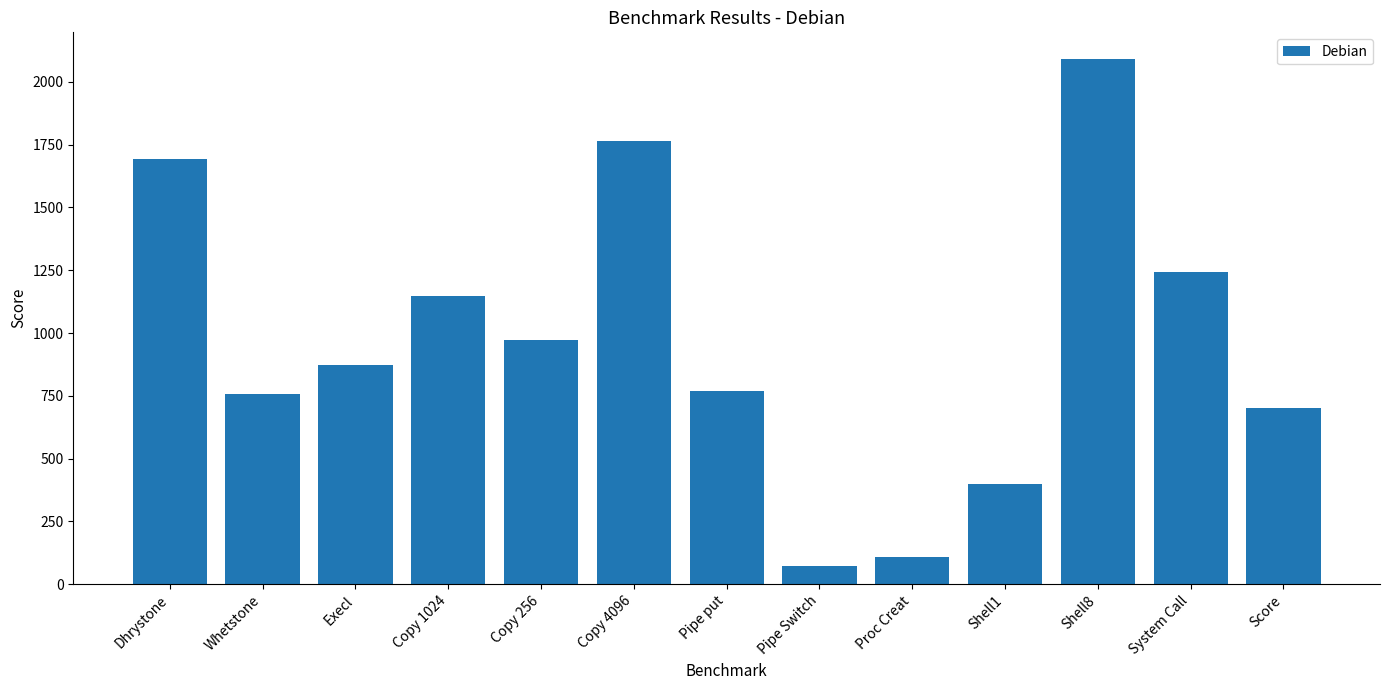

Reading right to left, list all the values displayed in this chart.

Score=700.6	System Call=1244.3	Shell8=2092.7	Shell1=398.9	Proc Creat=106.7	Pipe Switch=74.3	Pipe put=769.6	Copy 4096=1764.0	Copy 256=973.3	Copy 1024=1146.7	Execl=873.7	Whetstone=757.4	Dhrystone=1693.1